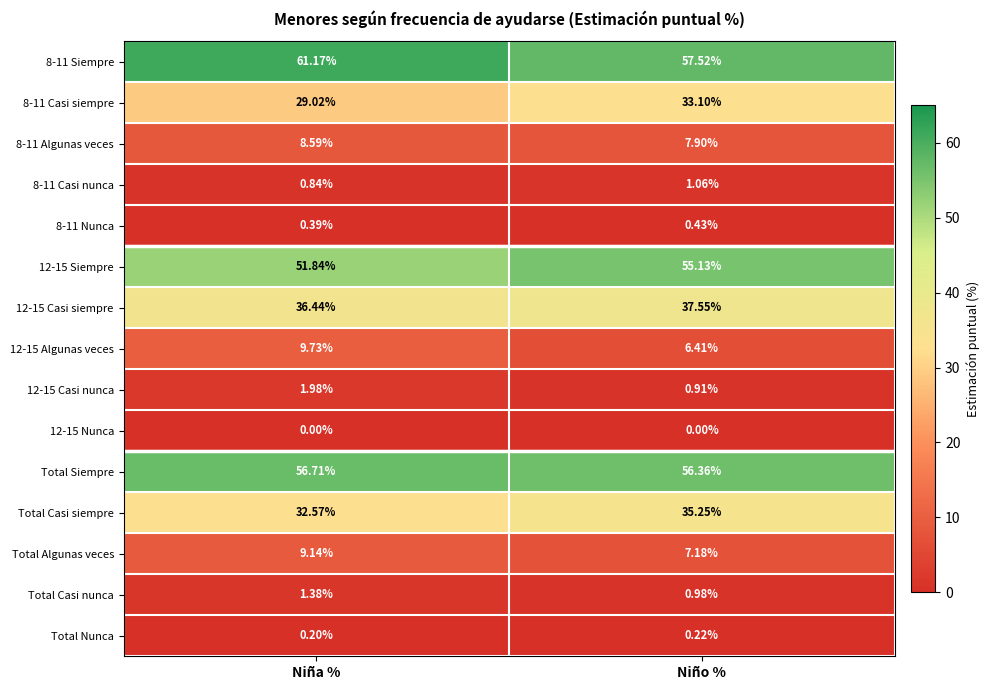

At Niña %, list the series in order from largest to smallest.

8-11 Siempre, Total Siempre, 12-15 Siempre, 12-15 Casi siempre, Total Casi siempre, 8-11 Casi siempre, 12-15 Algunas veces, Total Algunas veces, 8-11 Algunas veces, 12-15 Casi nunca, Total Casi nunca, 8-11 Casi nunca, 8-11 Nunca, Total Nunca, 12-15 Nunca